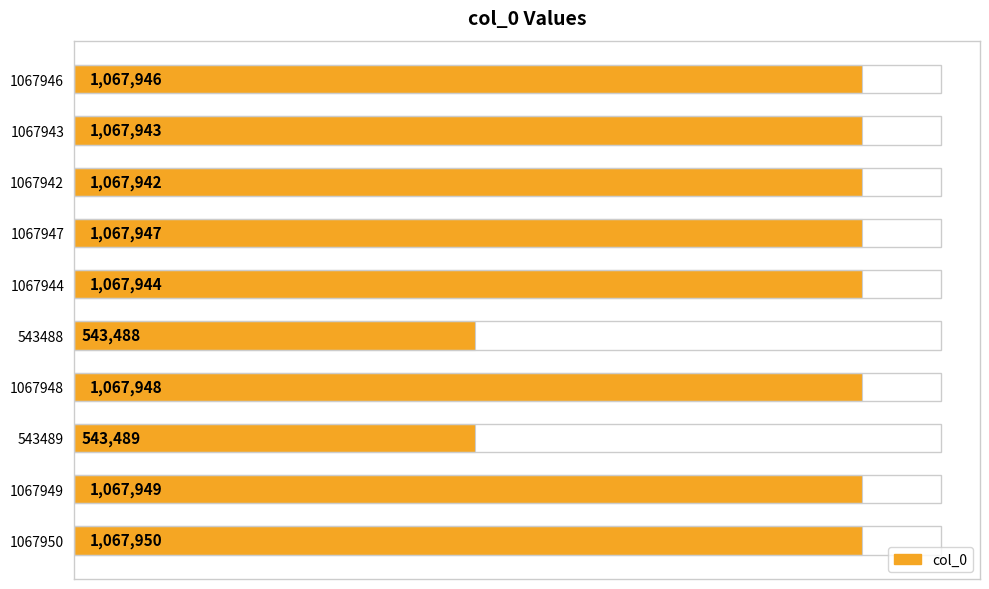

Does the chart contain any negative values?

No